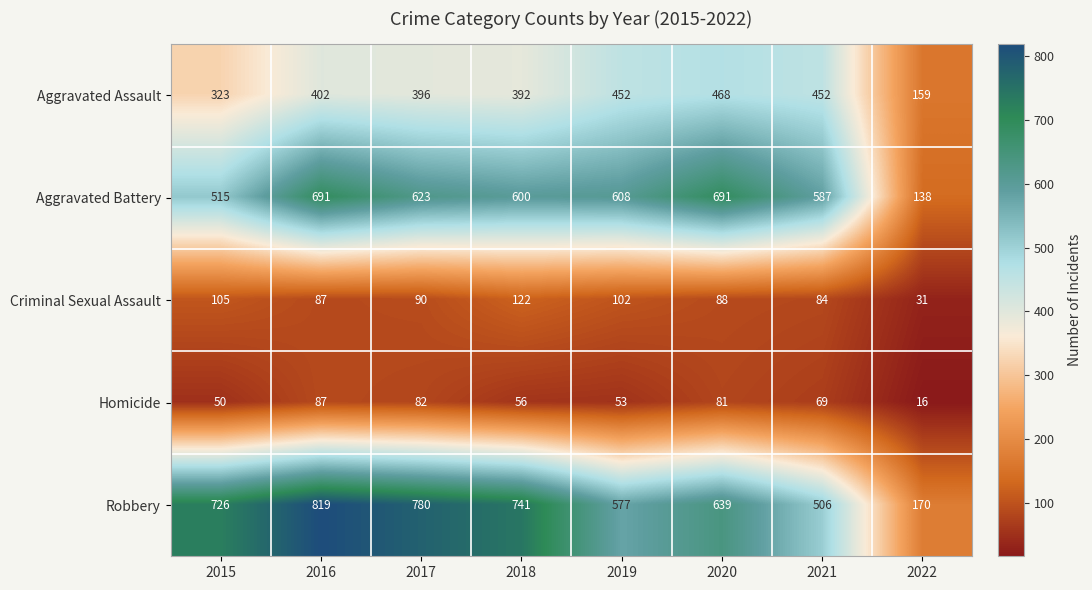

What is the difference between the highest and lowest values at 2018?

685